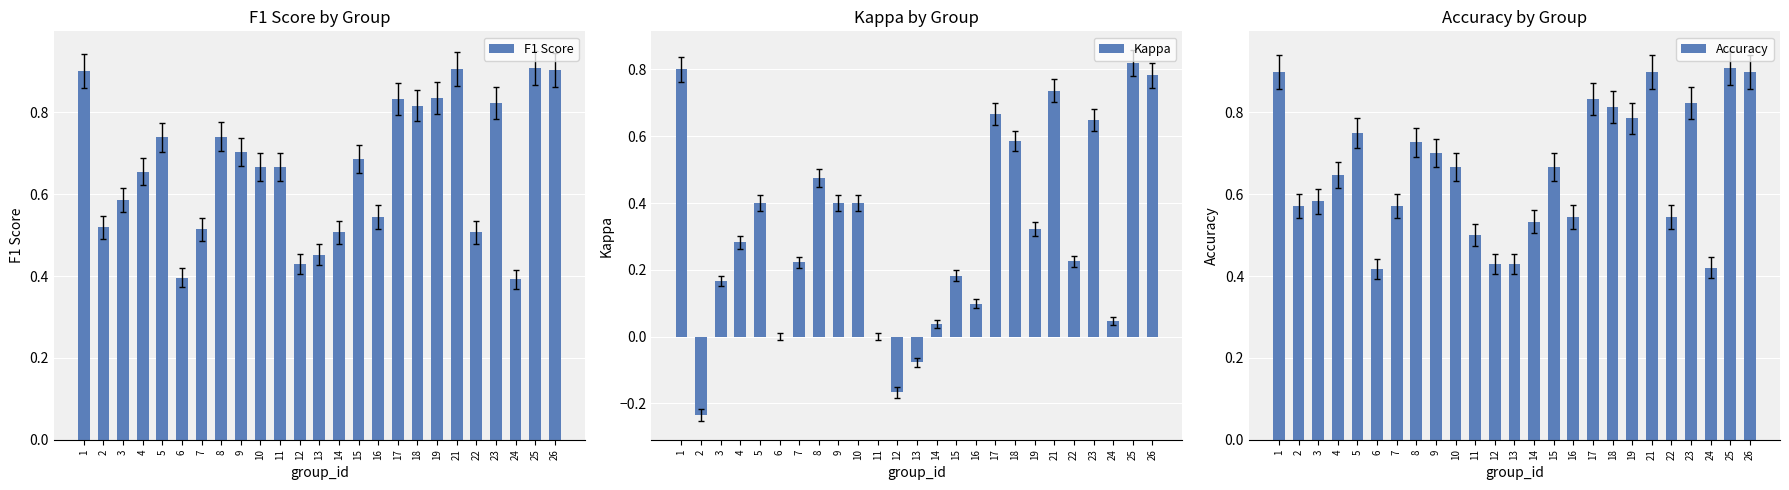

How many distinct data groups are displayed?

3